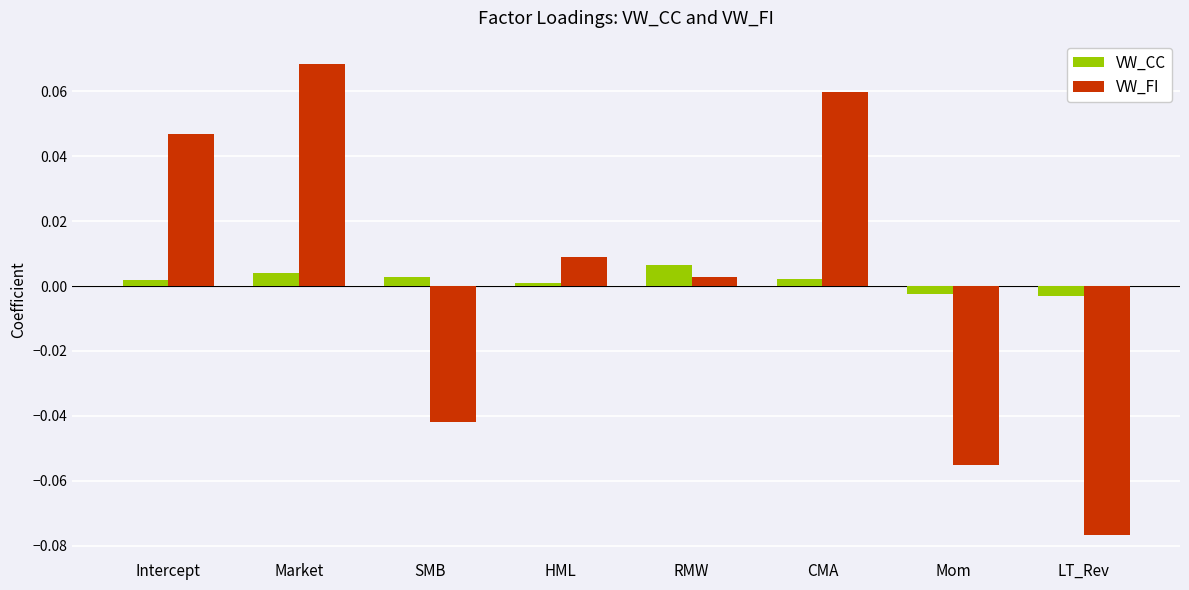

What is the label of the 4th bar from the right?

RMW